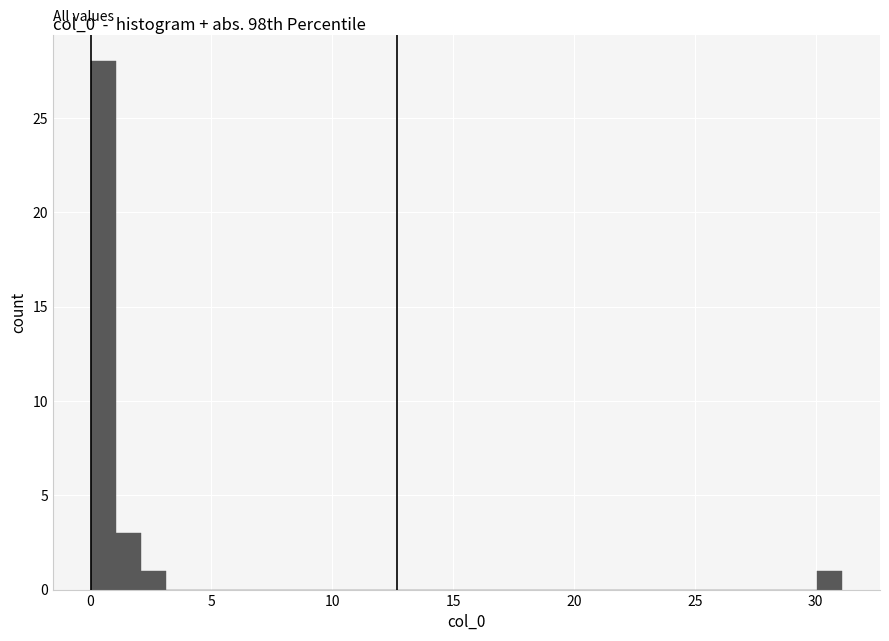

Around what value on the x-axis is the tallest bar? Give the approximate position of its centre, as read against the axis.

0.5